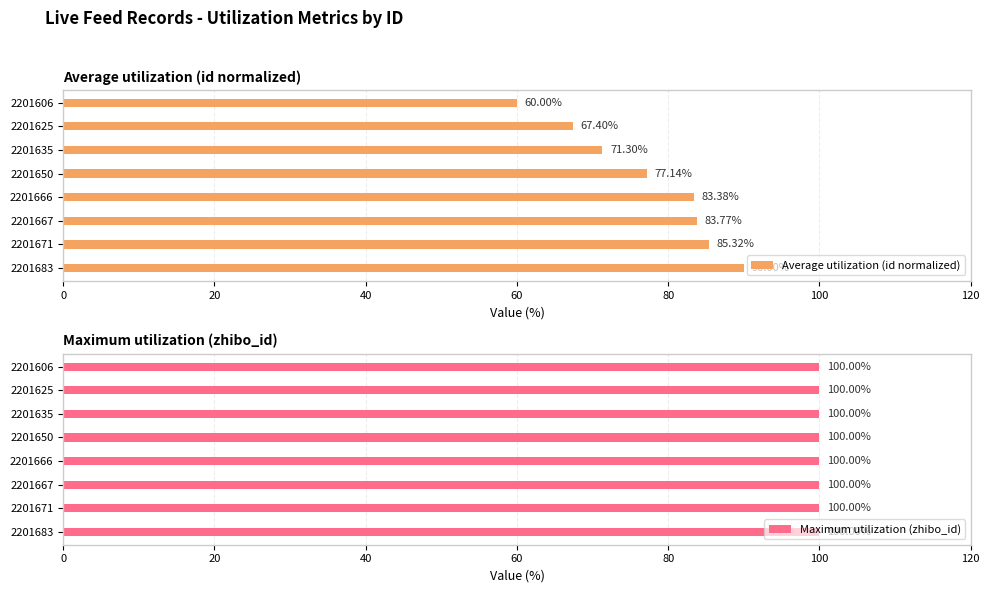

Which series has the largest total across all categories?

Average utilization (id normalized)